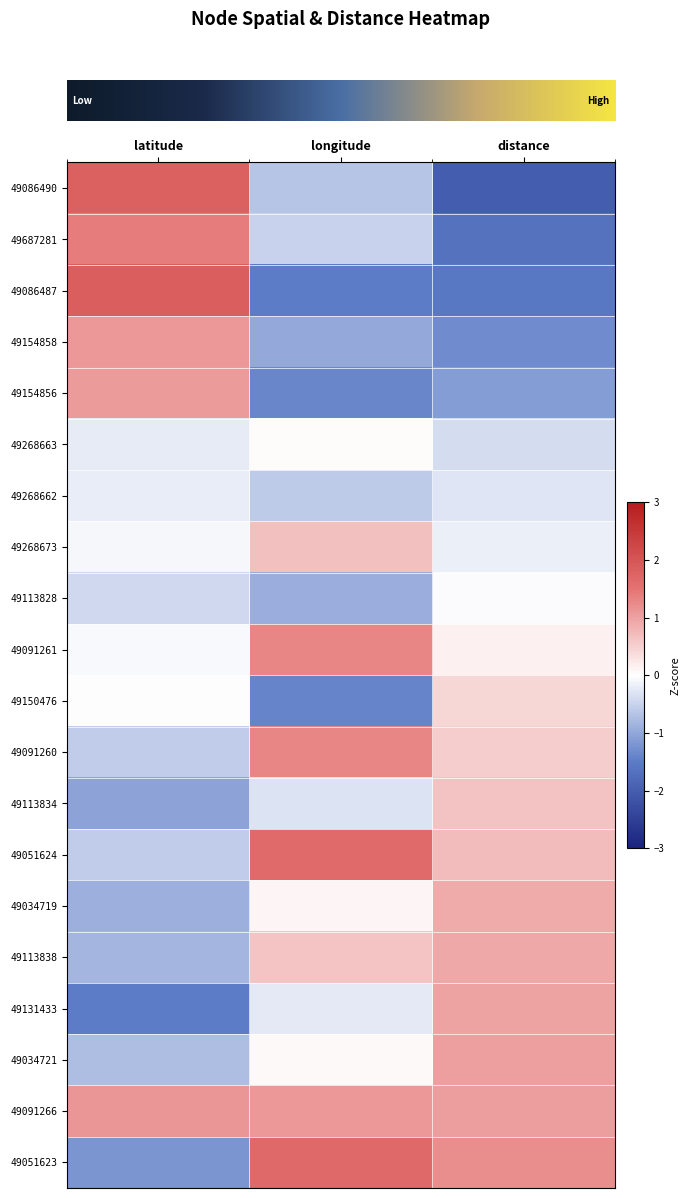

How many data points does each series have?

3